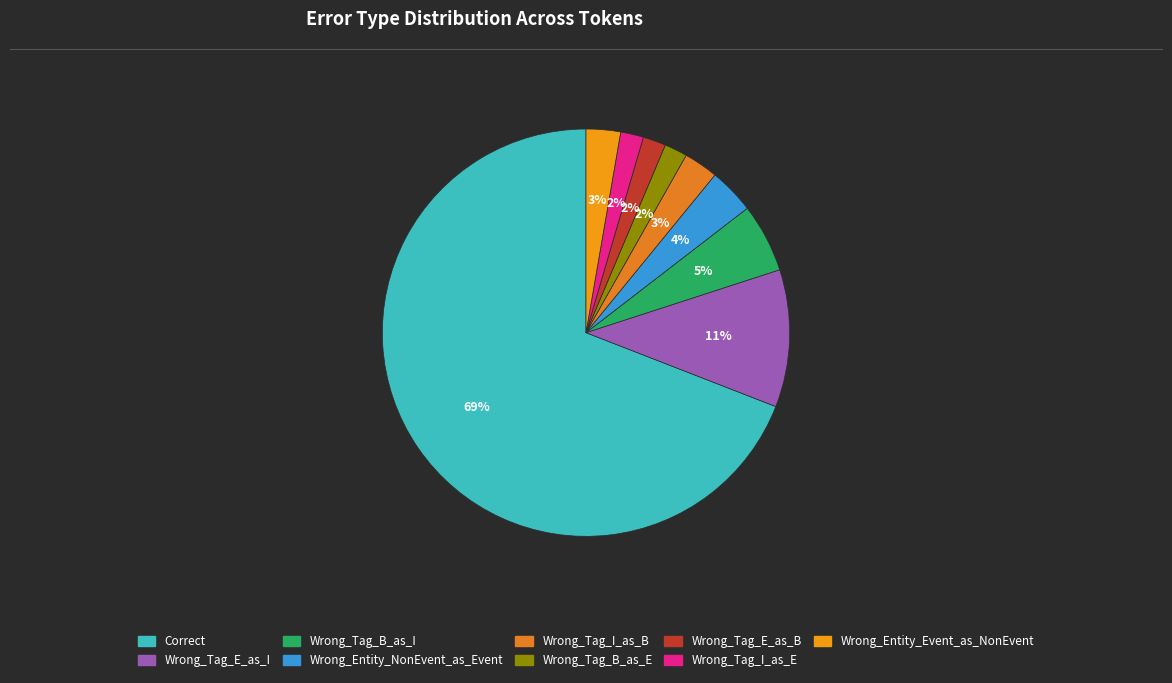

Which category has the biggest portion of the pie?

Correct